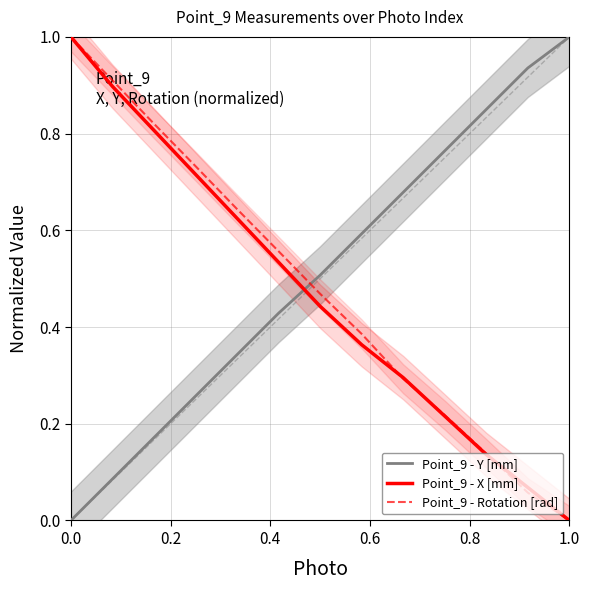

What is the highest value of the Point_9 - Y [mm] series?

1.0